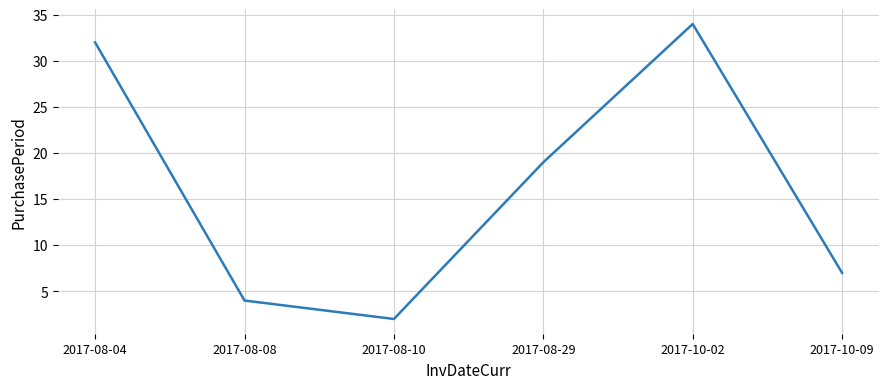

Is it true that the value at 2017-10-02 is 34?

True